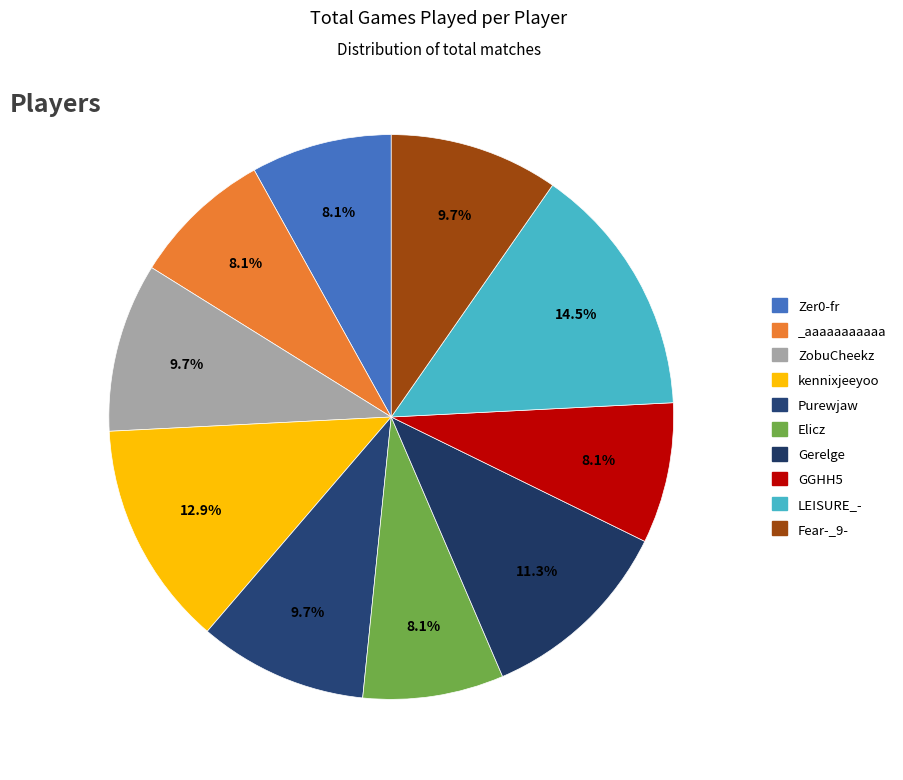

Which has a higher value, Fear-_9- or Elicz?

Fear-_9-